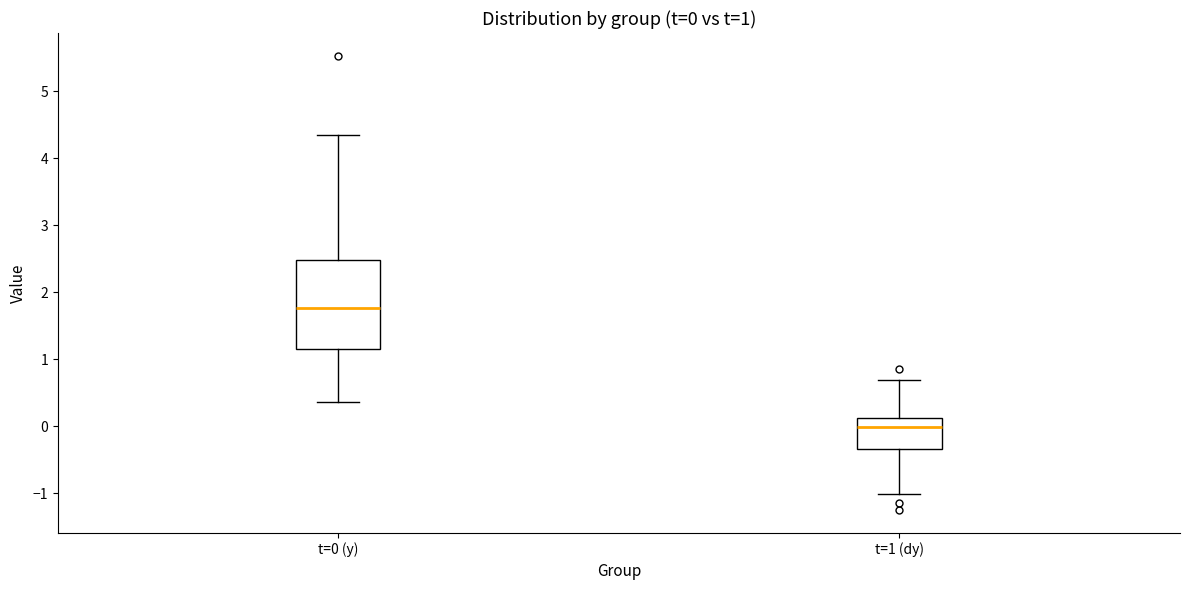

Which box is the tallest, from its lower edge to its upper edge?

t=0 (y)